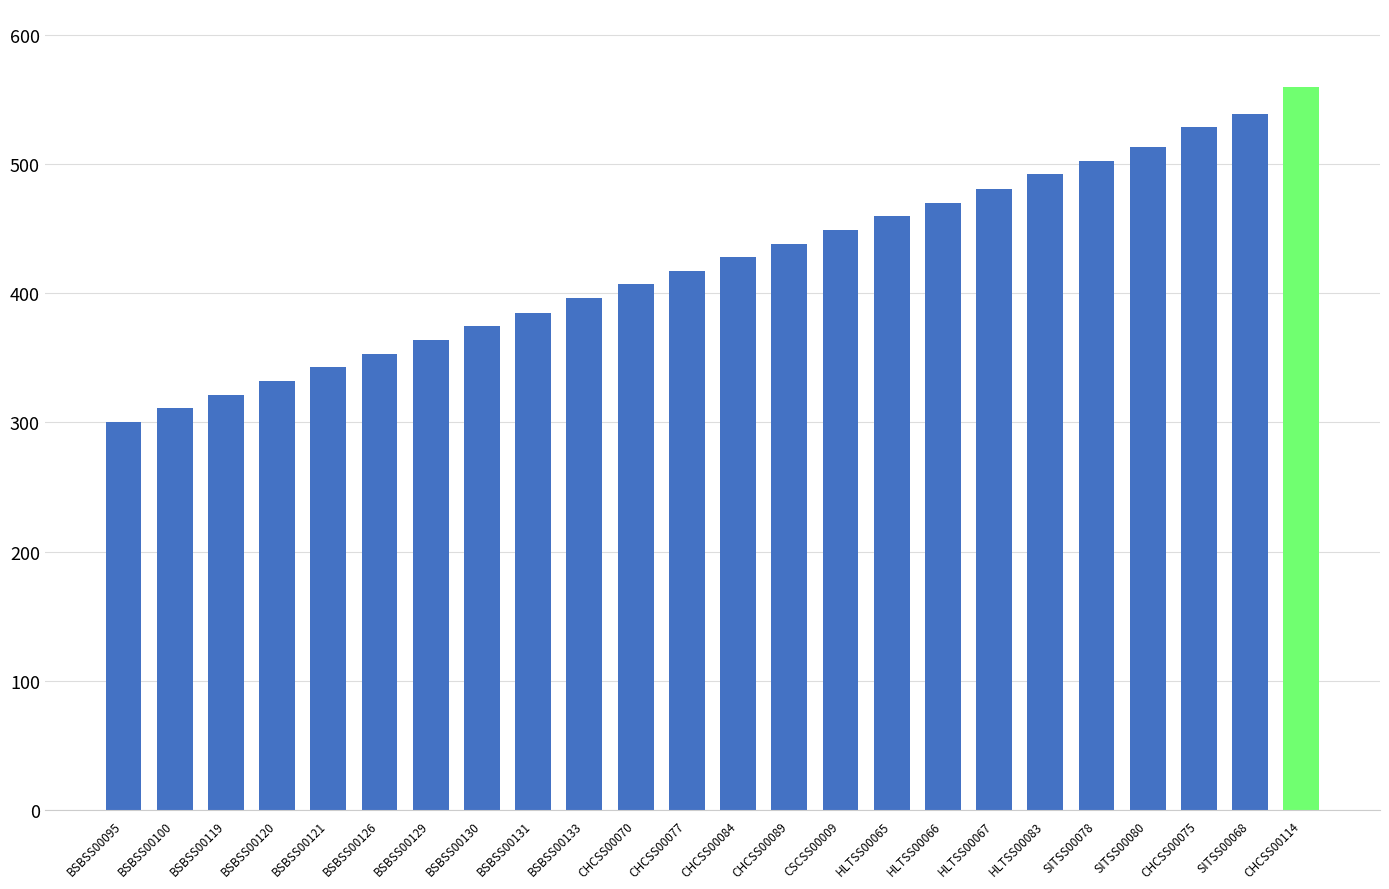

True or false: the data shows 428 at CHCSS00084.

True